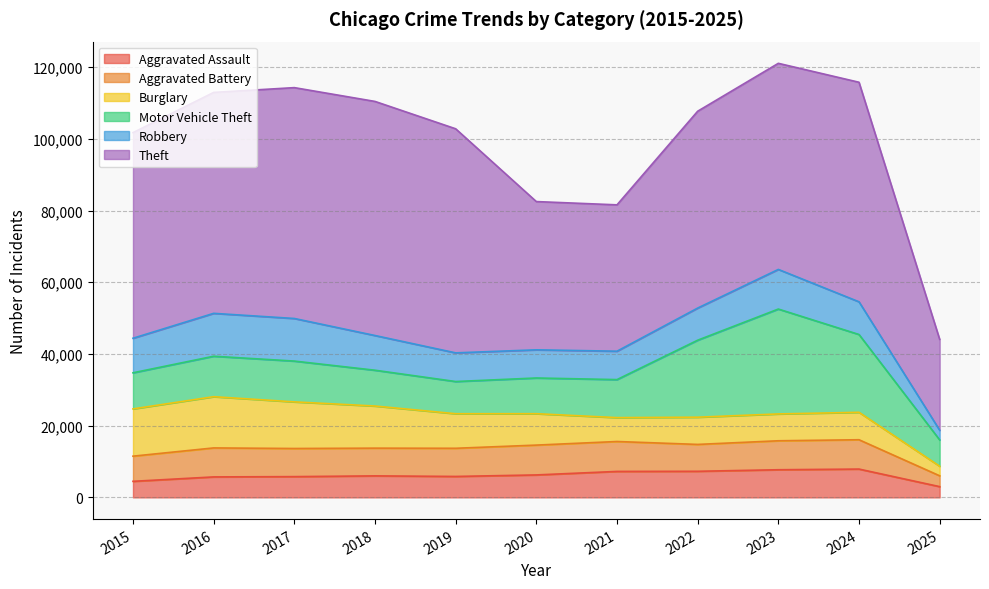

What is the difference between the second highest and second lowest values in the Theft series?

23566